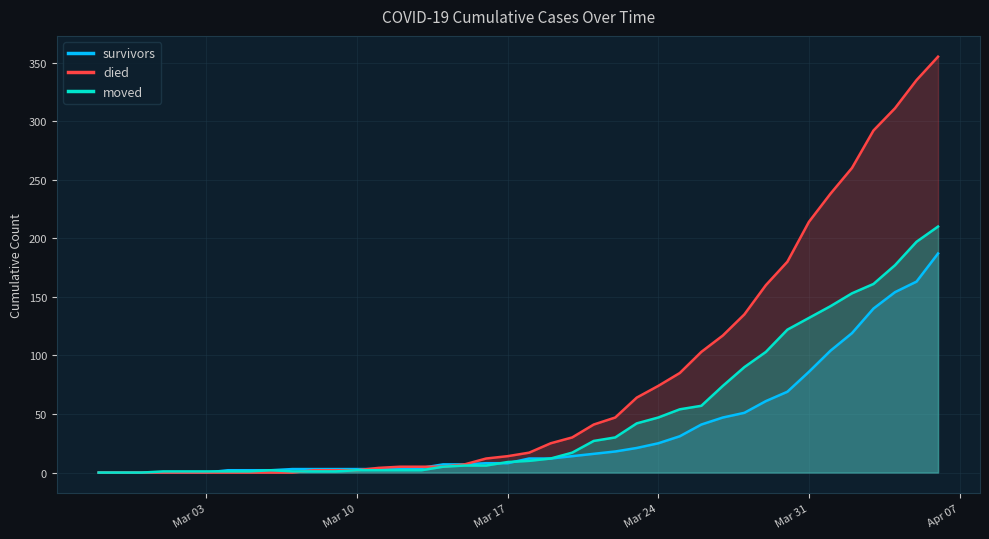

What is the sum of all moved values?

1901